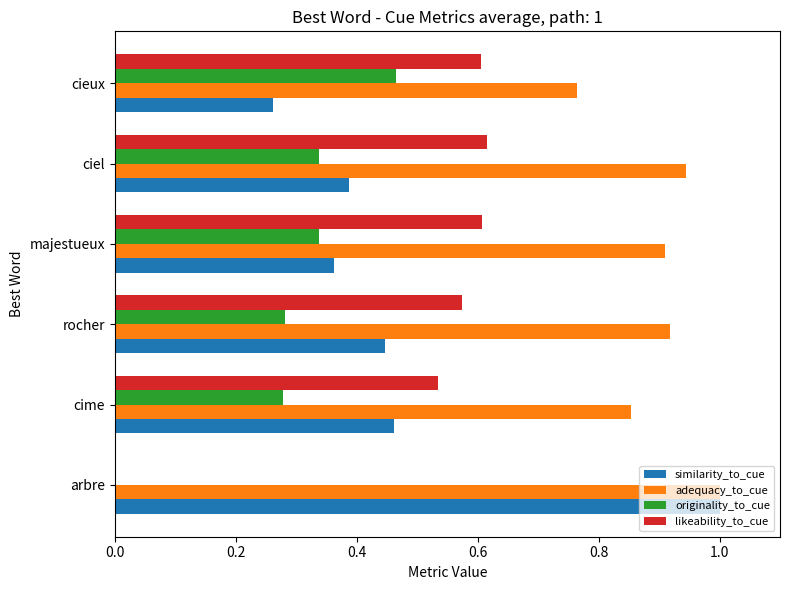

What is the sum of all adequacy_to_cue values?

5.4